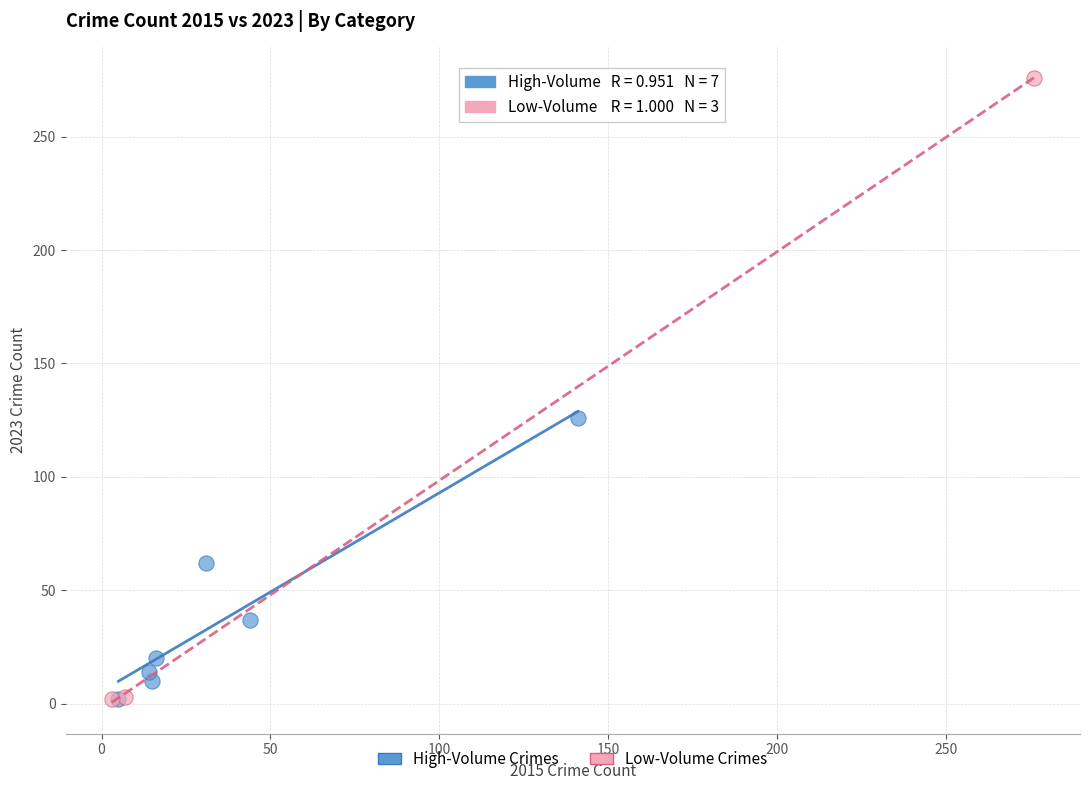

Which series contains the highest Y value?

Low-Volume Crimes